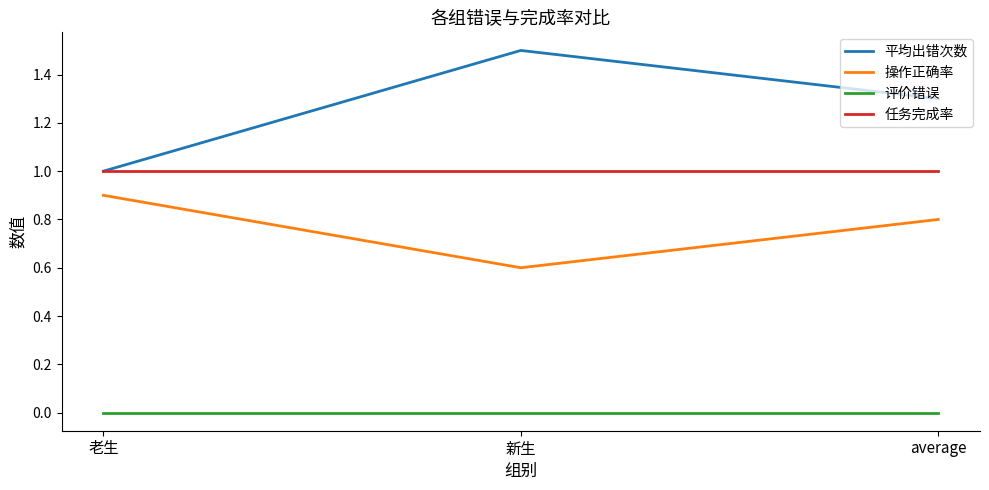

Reading left to right, transcribe all the data shown in this chart.

平均出错次数: 1.0	1.5	1.3
操作正确率: 0.9	0.6	0.8
评价错误: 0.0	0.0	0.0
任务完成率: 1.0	1.0	1.0